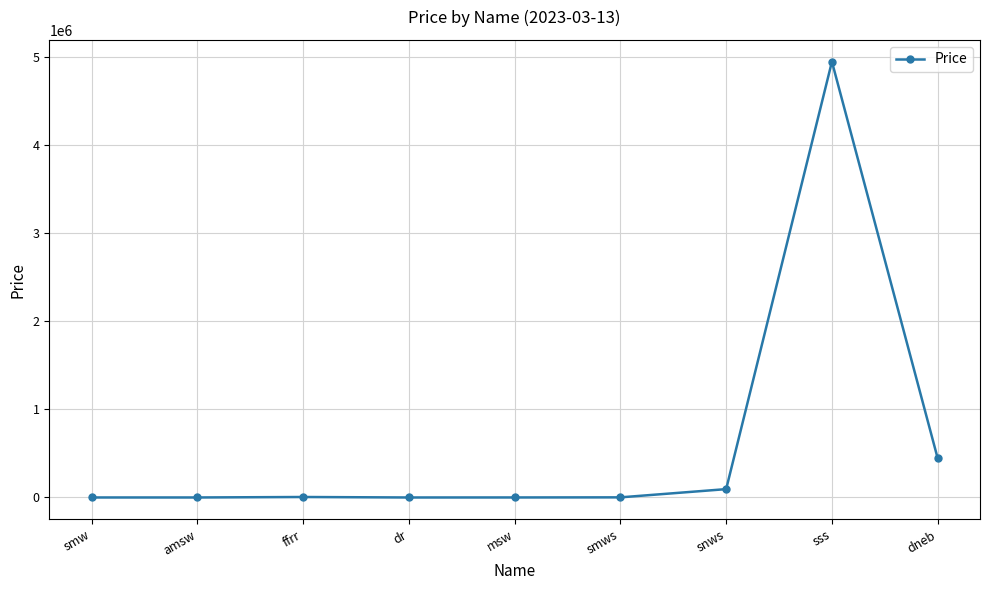

What is the smallest value displayed?

34